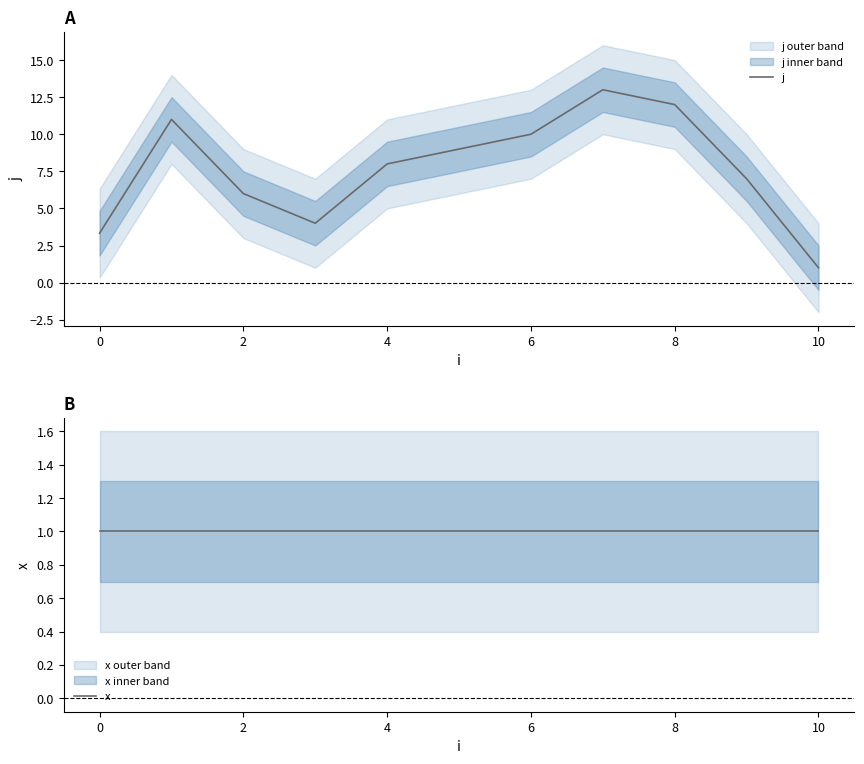

How many interior local peaks does the j series have?

2